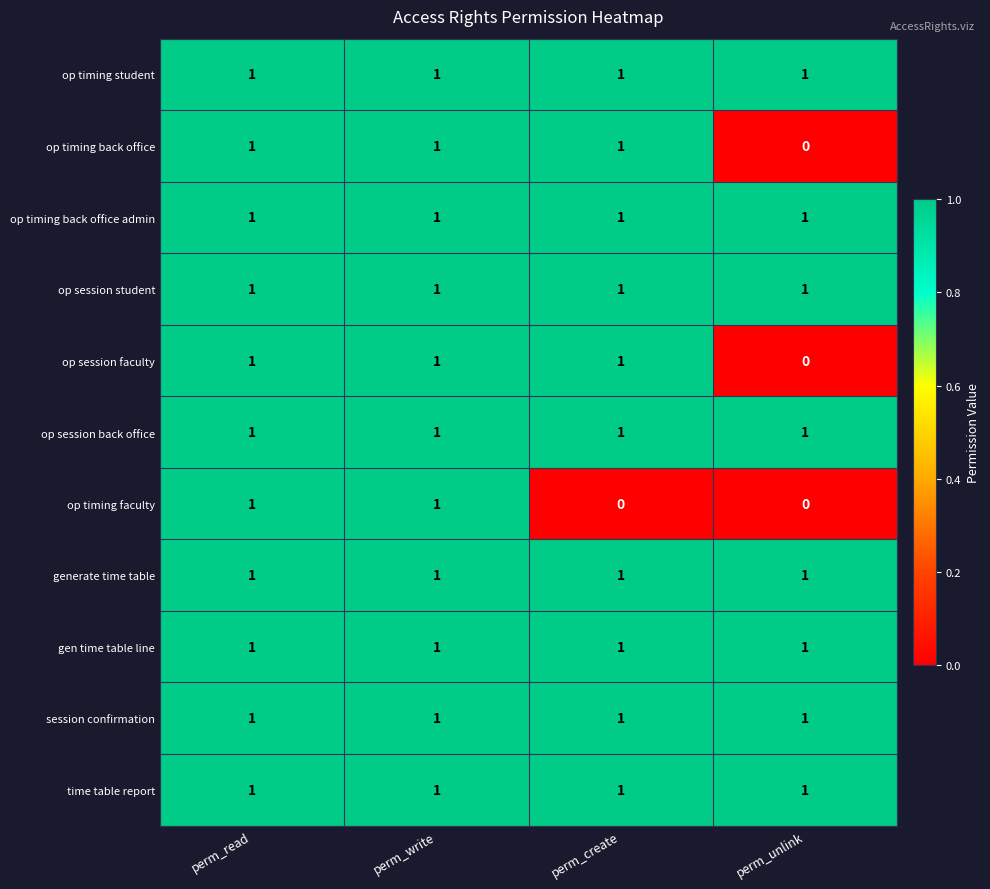

What is the sum of all gen time table line values?

4